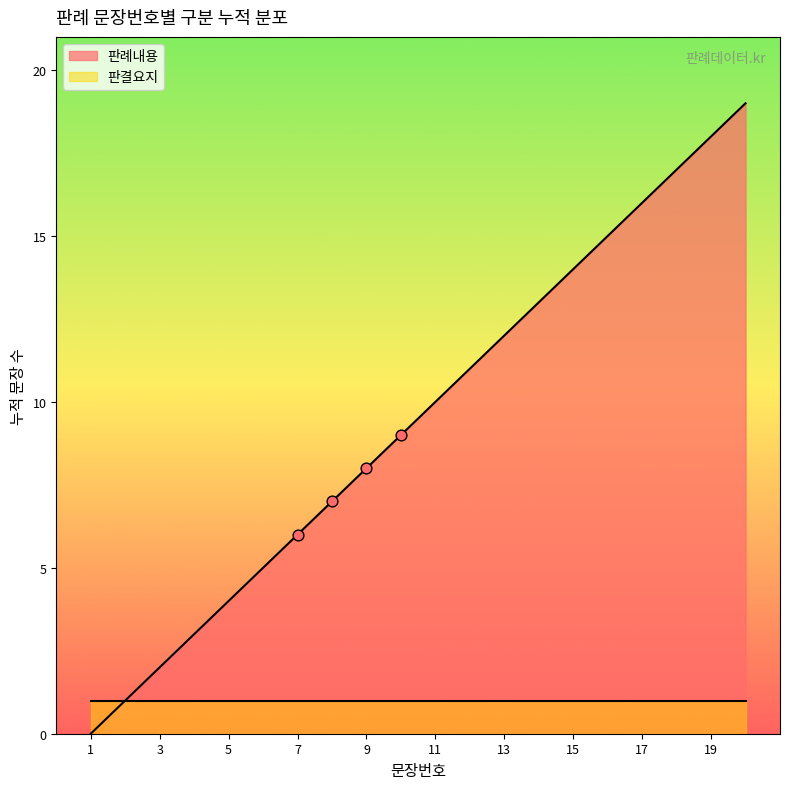

What is the ratio of the value at 10 to the value at 11?

0.9